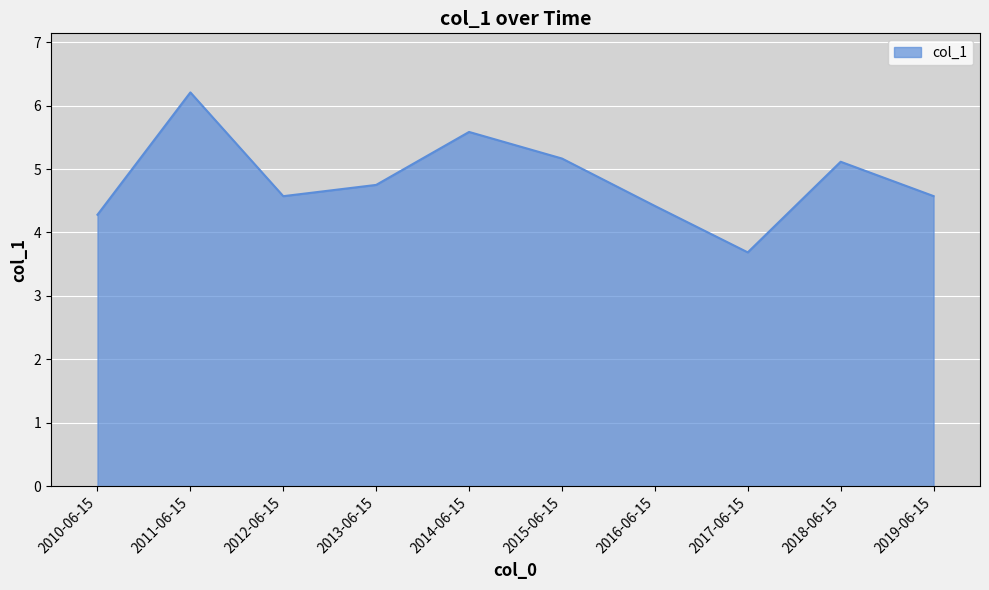

What is the maximum value shown in the chart?

6.2